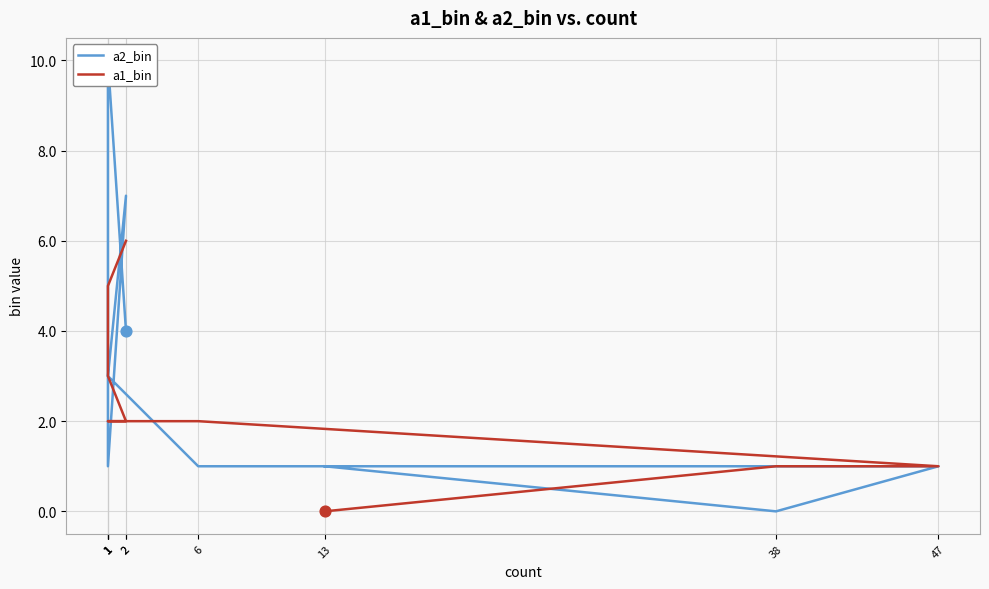

What is the total value across all series at 2?

9